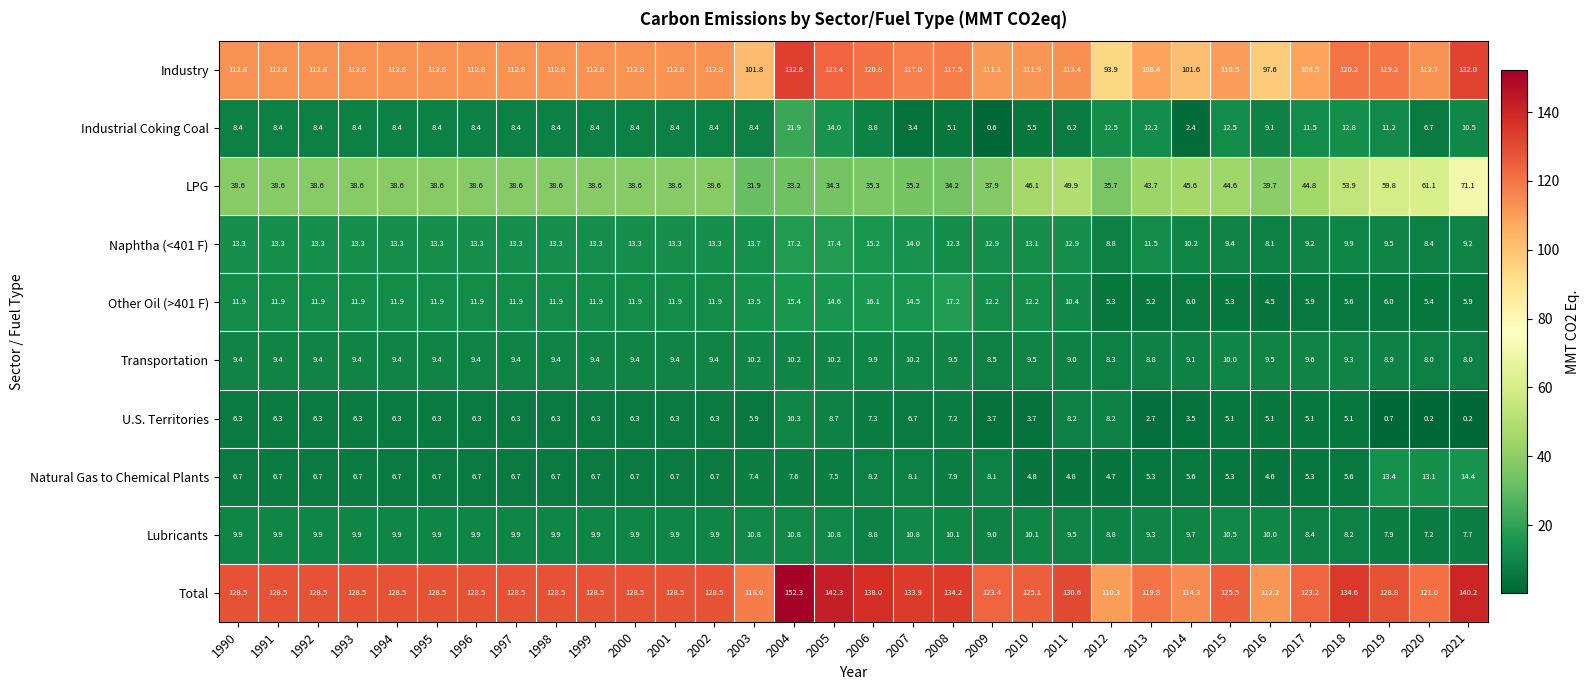

How many data points in LPG are less than 38?

8